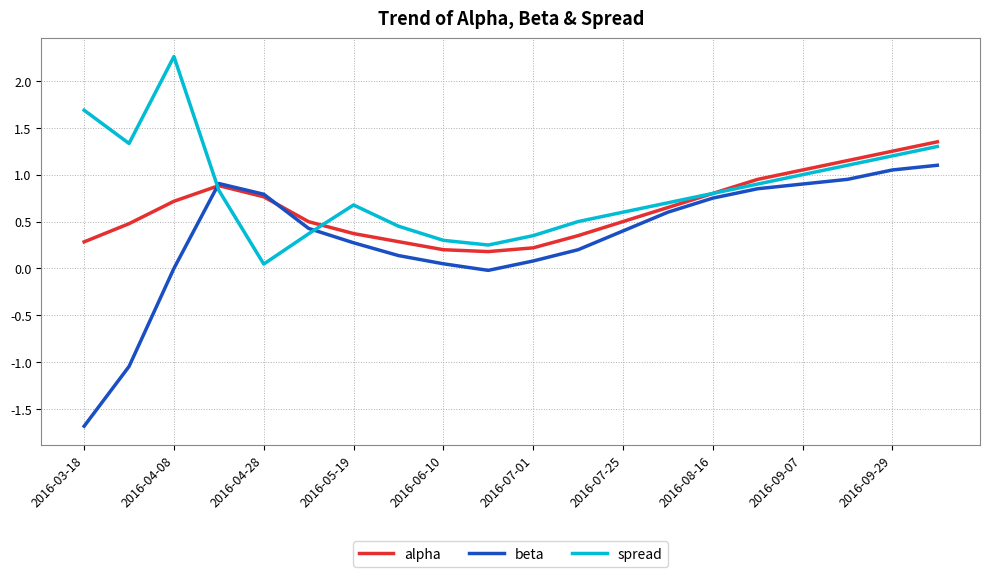

Which series has the largest total across all categories?

spread